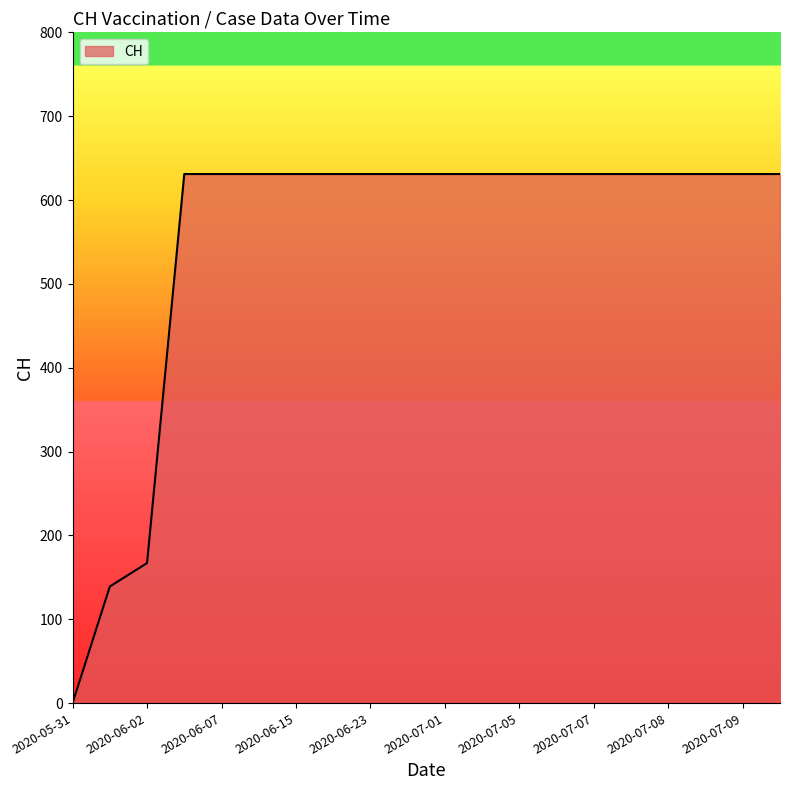

How many lines are shown in the chart?

1